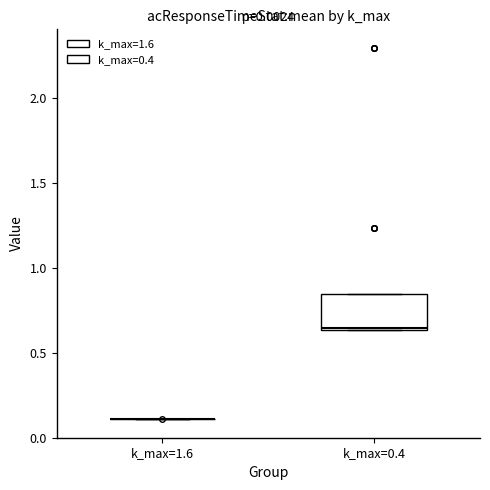

Comparing the boxes themselves (not the whiskers), which one is the tallest?

k_max=0.4